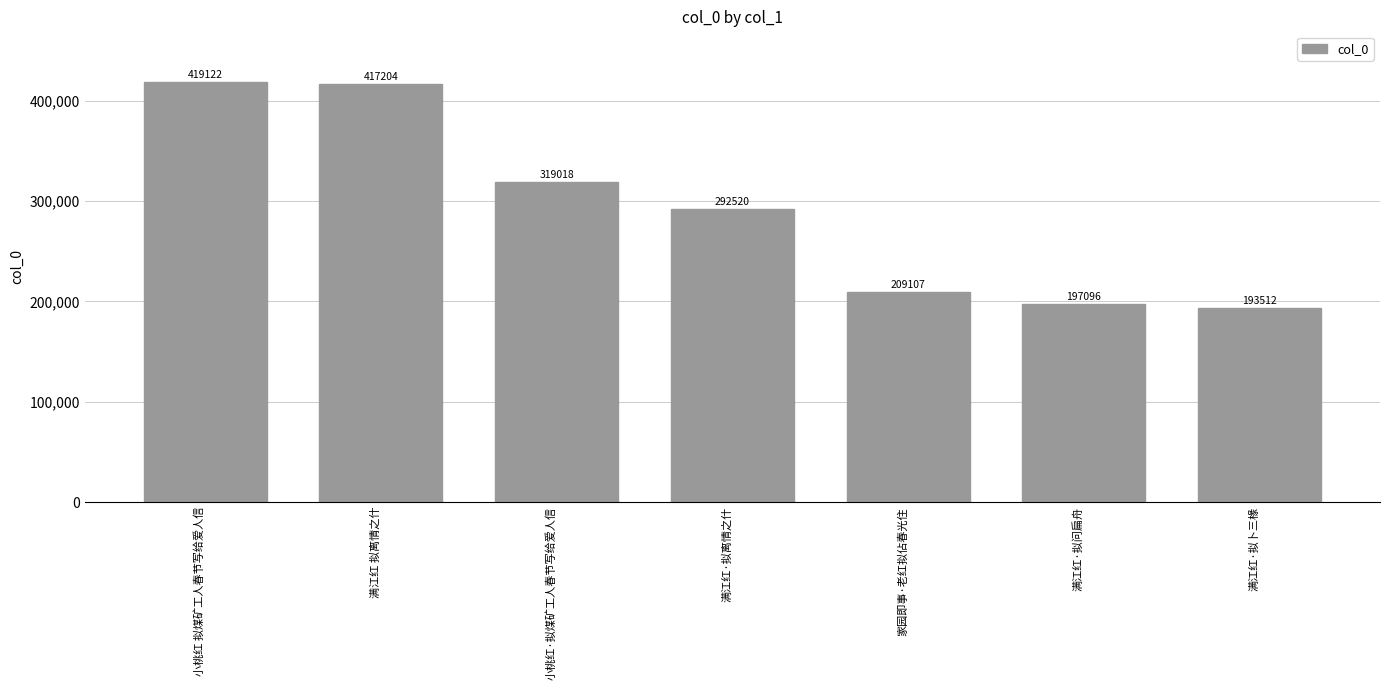

Reading left to right, what are all the values shown in this chart?

419122	417204	319018	292520	209107	197096	193512